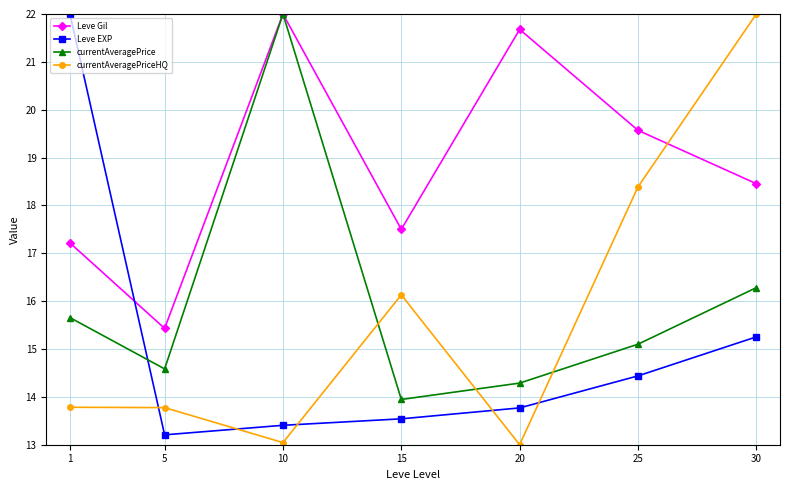

What is the minimum value for currentAveragePrice?

13.9